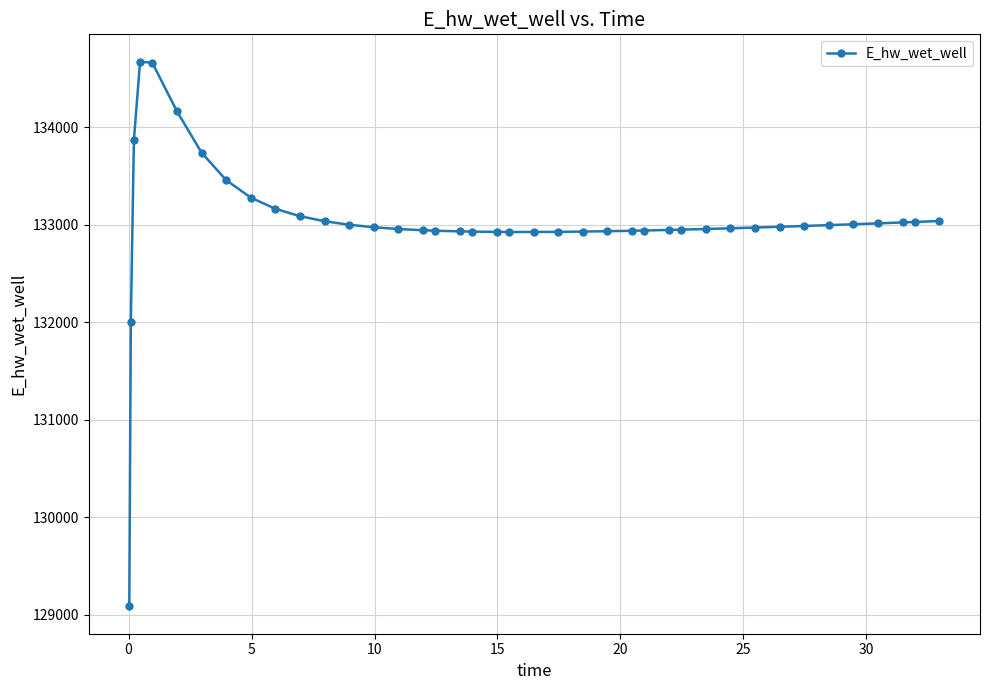

What is the difference between the second highest and second lowest values?

2658.8